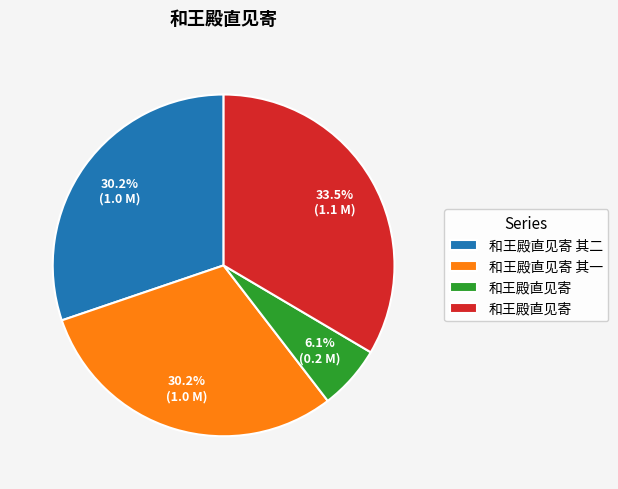

Is there a majority slice in this chart?

No